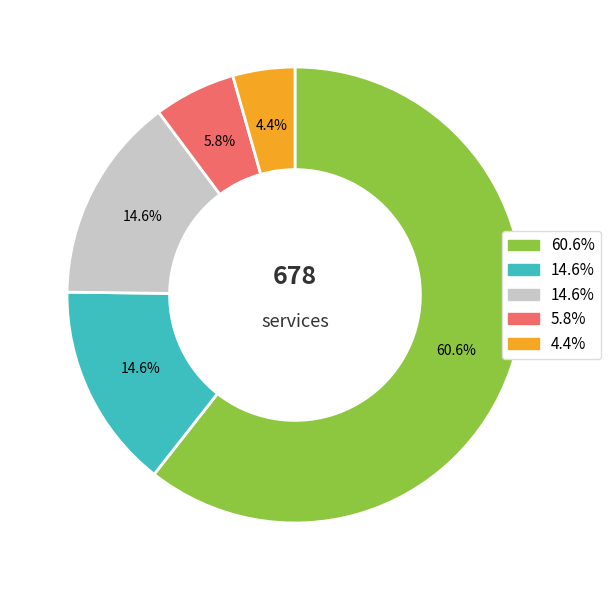

Is there a majority slice in this chart?

Yes